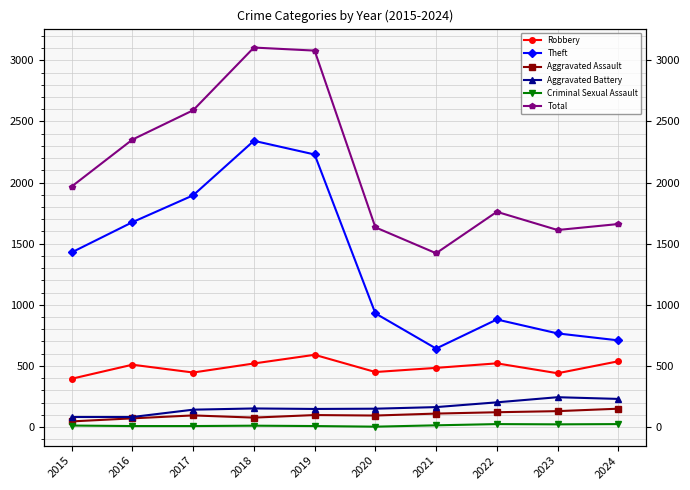

The value of Robbery at 2015 is 704. True or false?

False